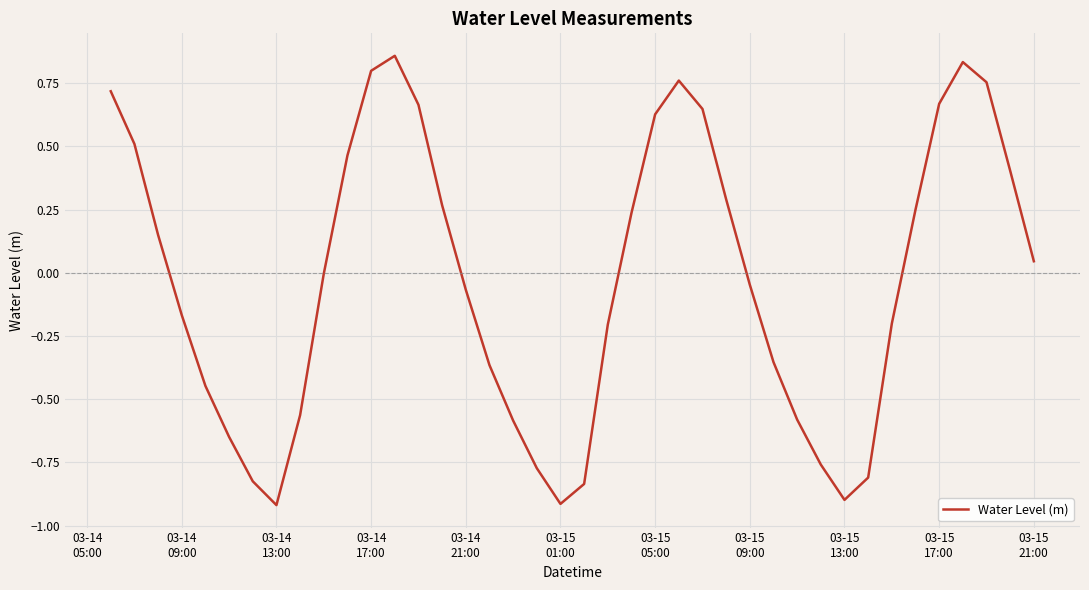

What is the difference between the maximum and minimum values?

1.8